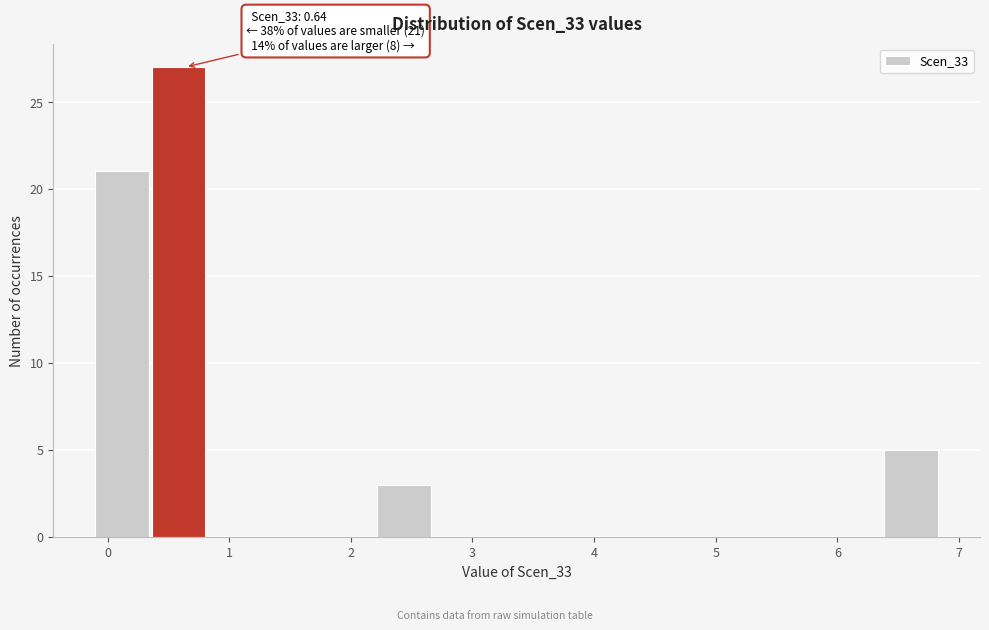

Which range on the x-axis has the tallest bar?

0.4 to 0.8